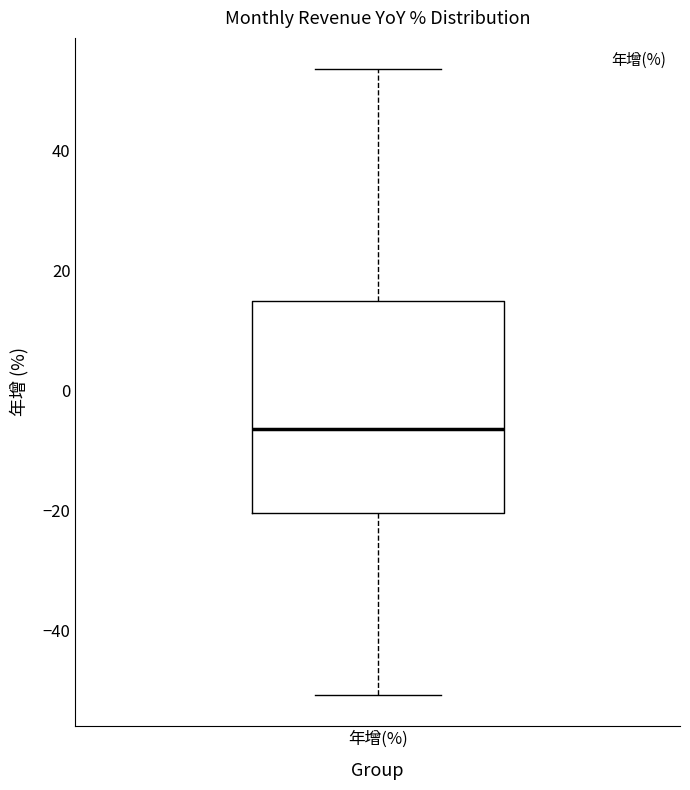

Where is the upper edge of the box for 年增(%) on the y-axis? The values are not printed on the chart, so give them approximately, as read against the axis.

14